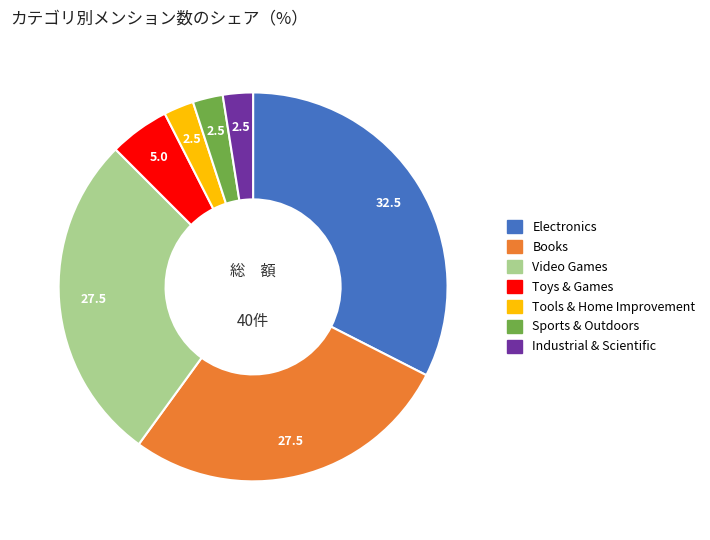

How many segments does this pie chart have?

7